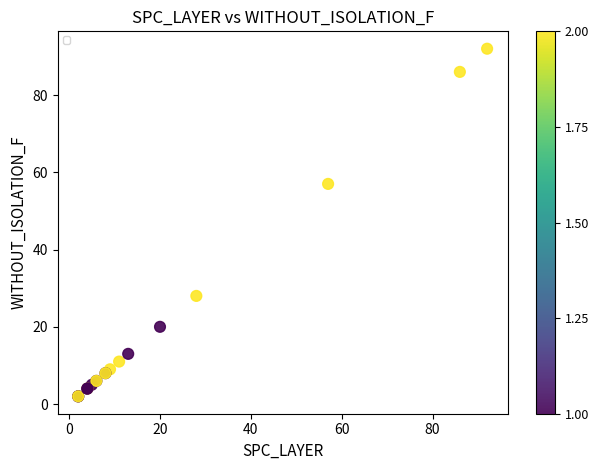

What Y value in the scatter plot is closest to 47?

57